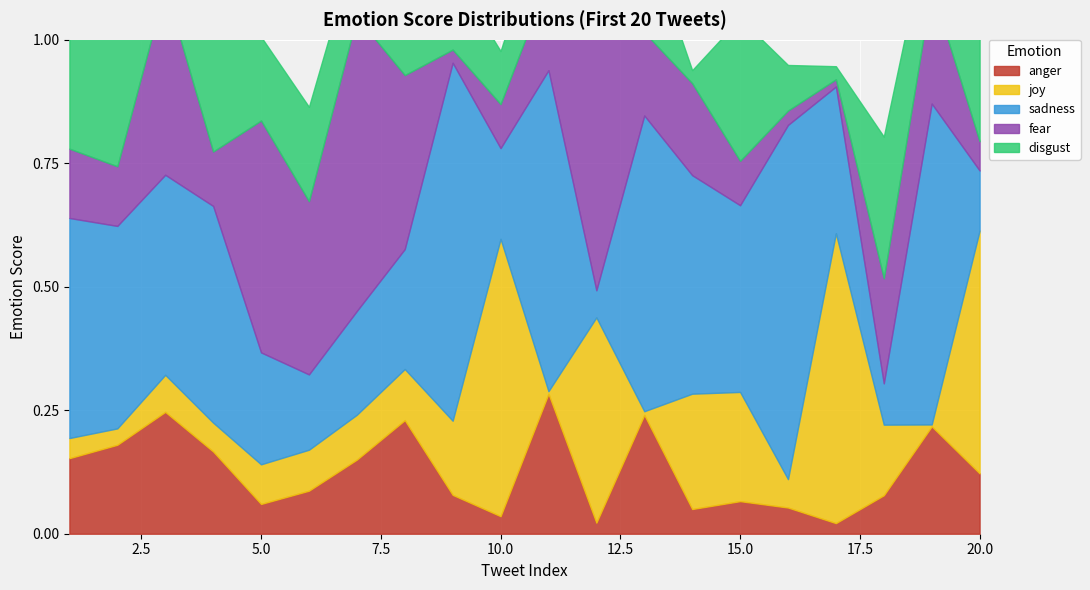

Reading right to left, list all the values displayed in this chart.

anger: 0.1	0.2	0.1	0.0	0.1	0.1	0.0	0.2	0.0	0.3	0.0	0.1	0.2	0.2	0.1	0.1	0.2	0.2	0.2	0.2
joy: 0.5	0.0	0.1	0.6	0.1	0.2	0.2	0.0	0.4	0.0	0.6	0.2	0.1	0.1	0.1	0.1	0.1	0.1	0.0	0.0
sadness: 0.1	0.6	0.1	0.3	0.7	0.4	0.4	0.6	0.1	0.6	0.2	0.7	0.2	0.2	0.2	0.2	0.4	0.4	0.4	0.4
fear: 0.1	0.2	0.2	0.0	0.0	0.1	0.2	0.2	0.5	0.2	0.1	0.0	0.4	0.6	0.4	0.5	0.1	0.4	0.1	0.1
disgust: 0.2	0.2	0.3	0.0	0.1	0.3	0.0	0.2	0.0	0.2	0.1	0.2	0.1	0.2	0.2	0.2	0.4	0.2	0.4	0.4